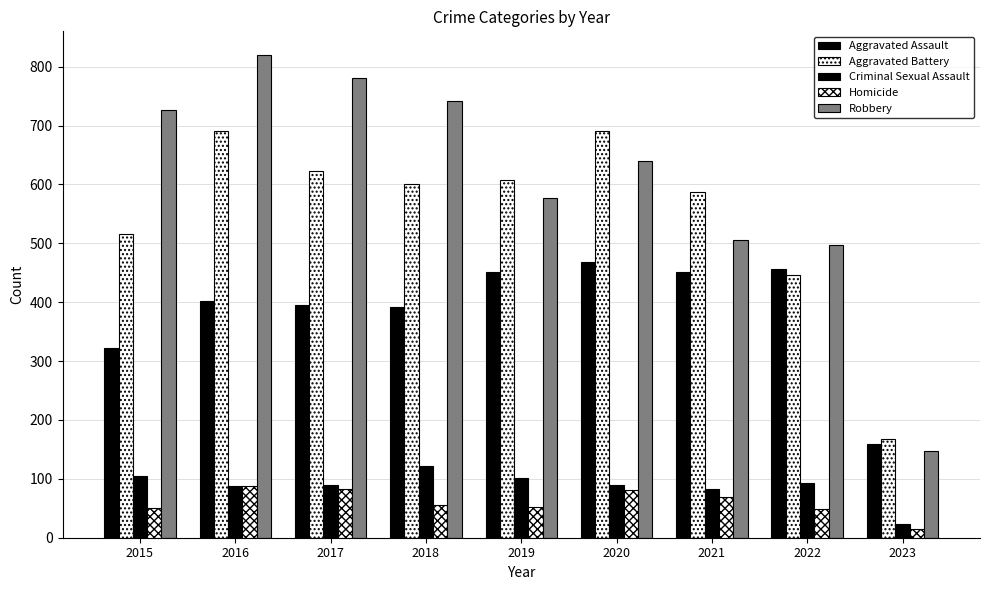

What is the value of the Robbery bar at the 8th from the left?

497